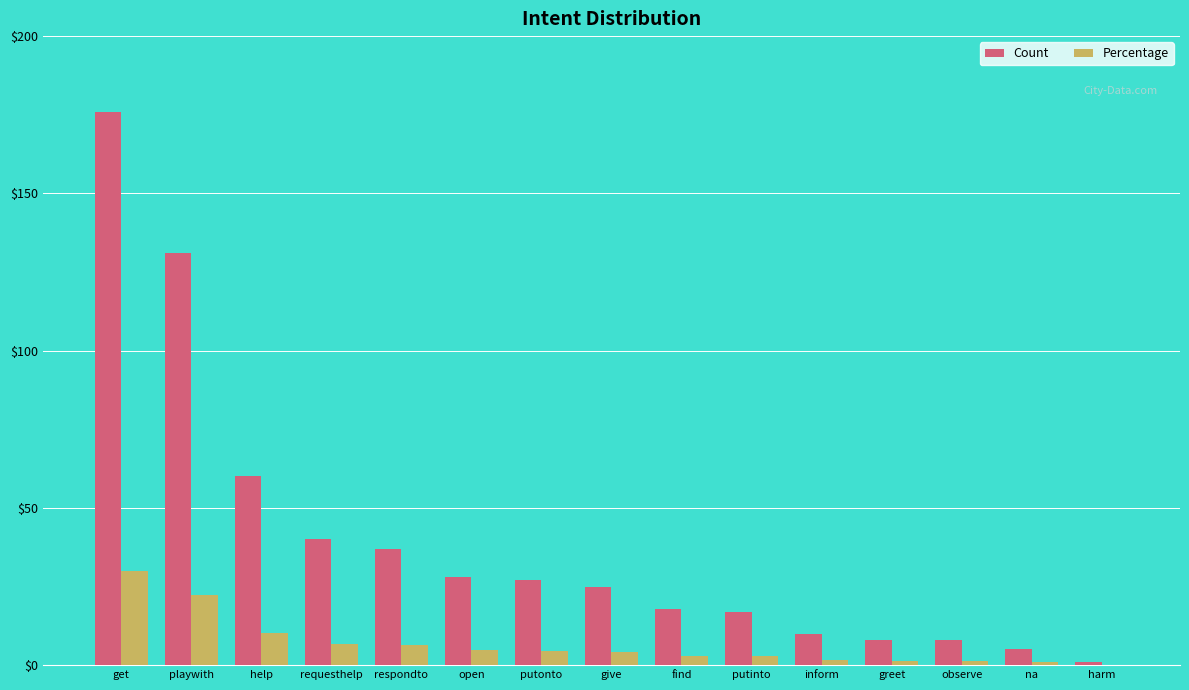

What is the highest value of the Percentage series?

29.8